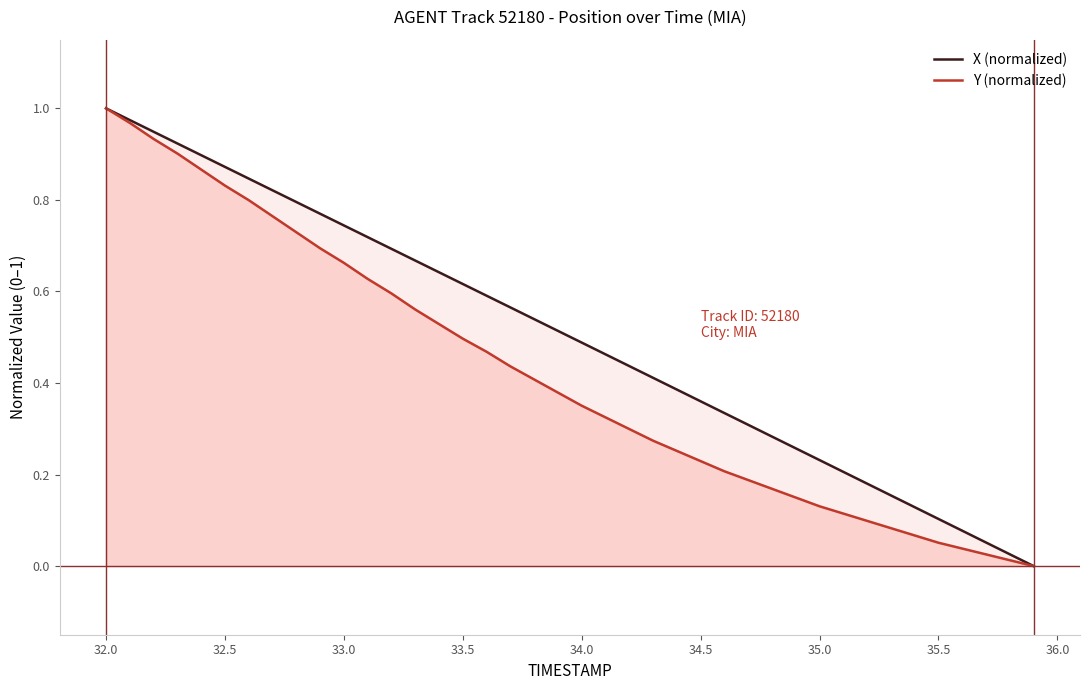

Rank the series by their average value, from lowest to highest.

Y (normalized), X (normalized)